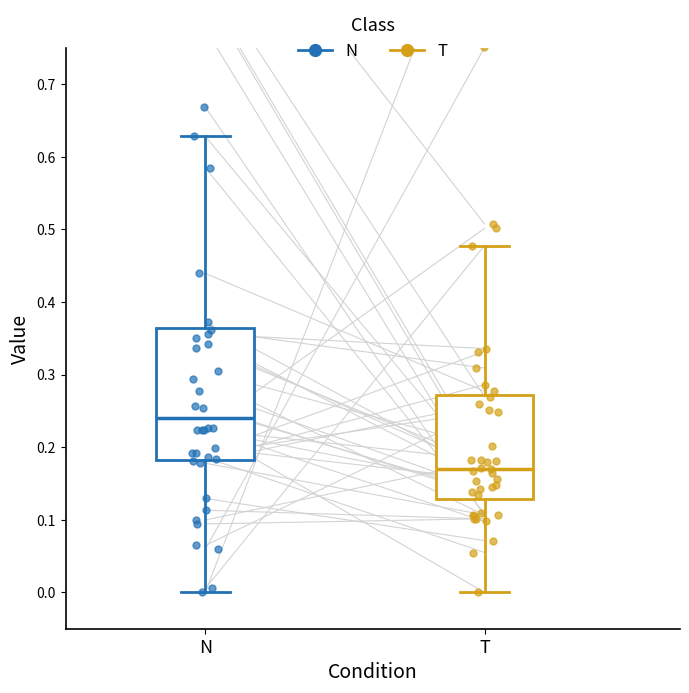

Where does the median line of the box for N sit on the y-axis? The values are not printed on the chart, so give them approximately, as read against the axis.

0.24